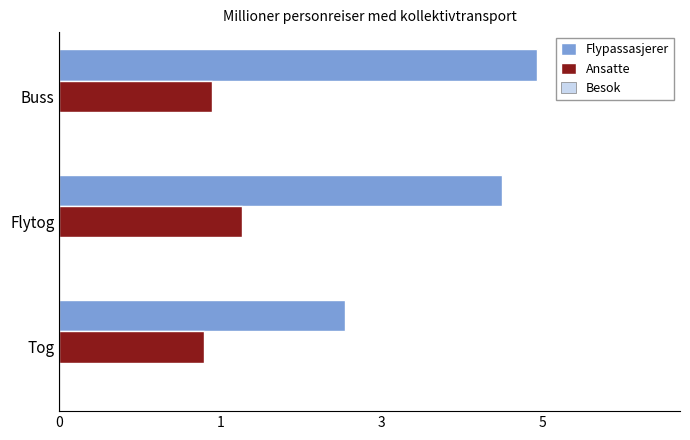

List the series in order of their overall mean, lowest first.

Besok, Ansatte, Flypassasjerer